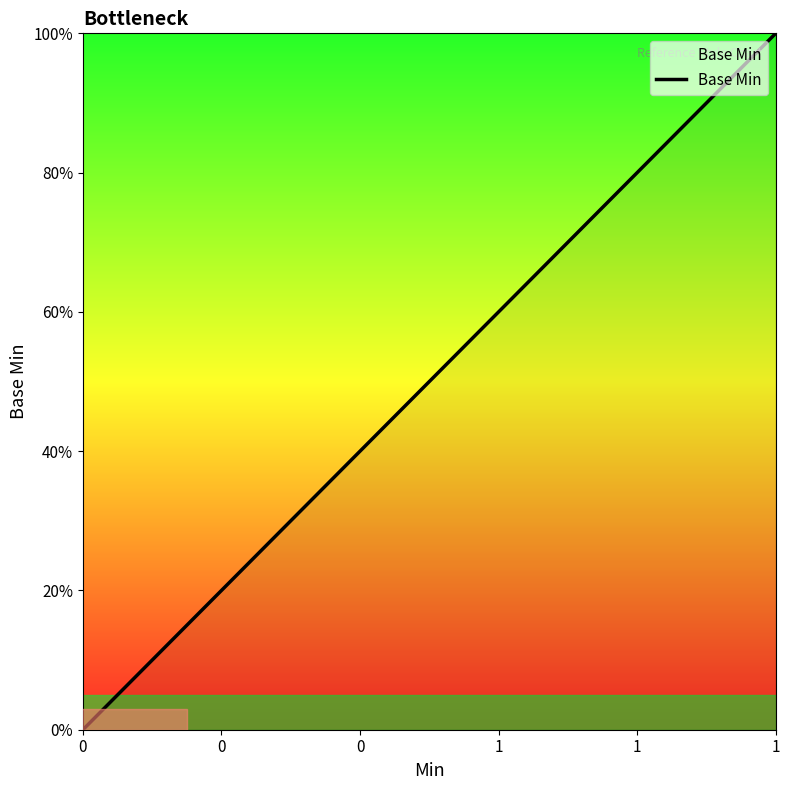

The value at 1 is 0. True or false?

False